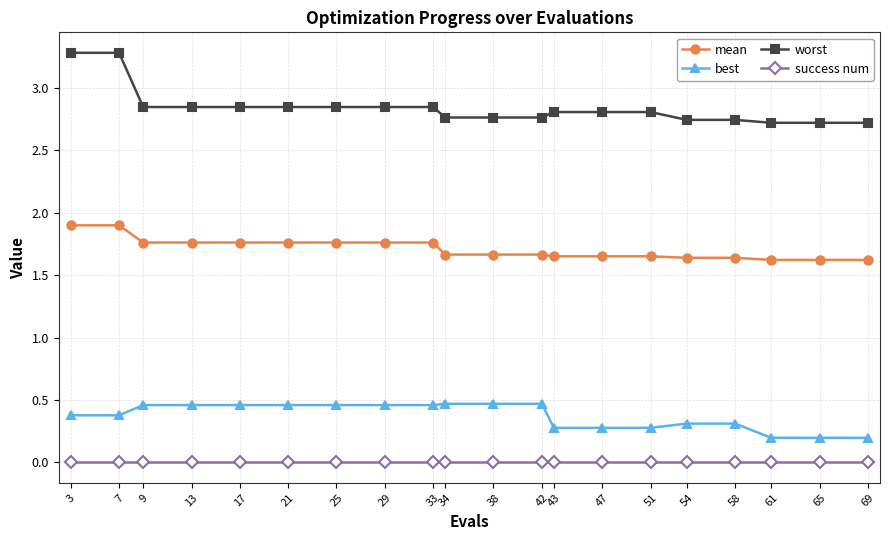

What is the sum of all mean values?

34.2